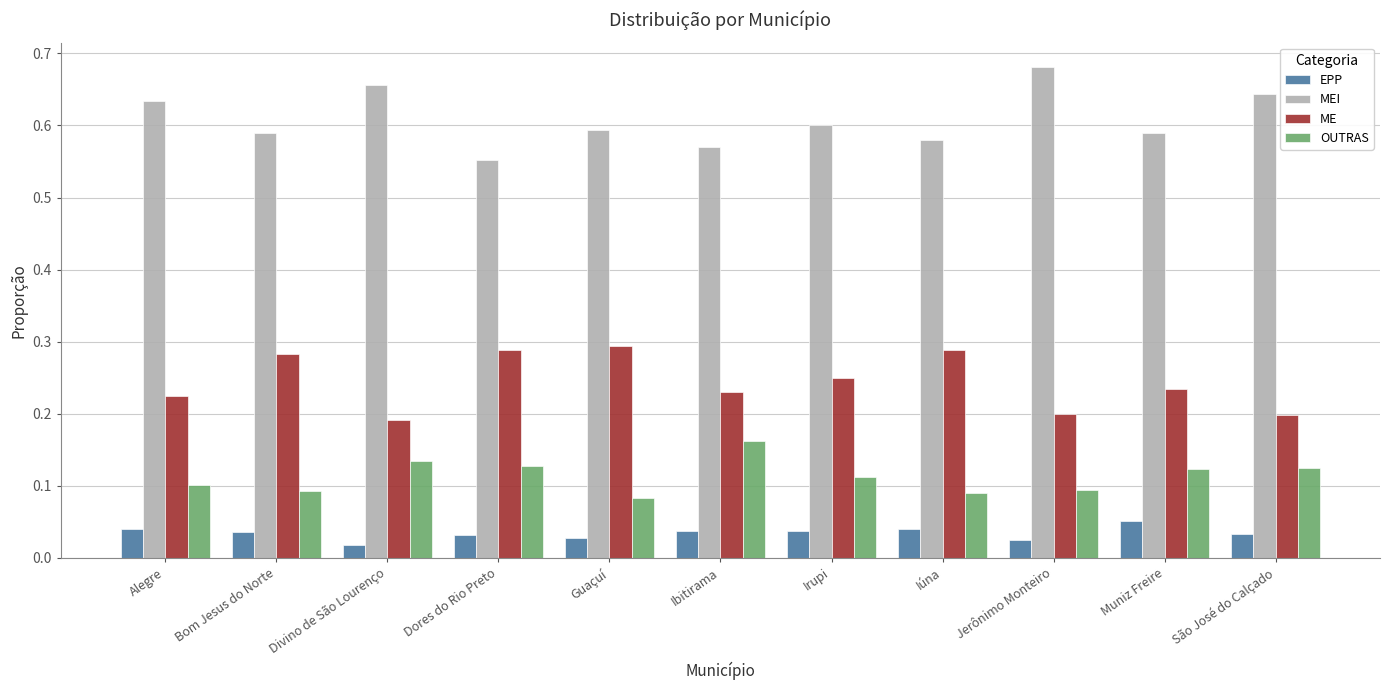

What is the label of the 11th bar from the right?

Alegre